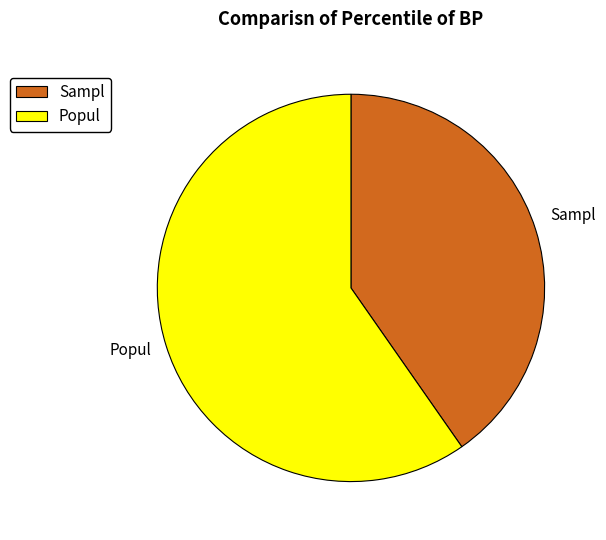

Combined, do Popul and Sampl account for over 50%?

Yes